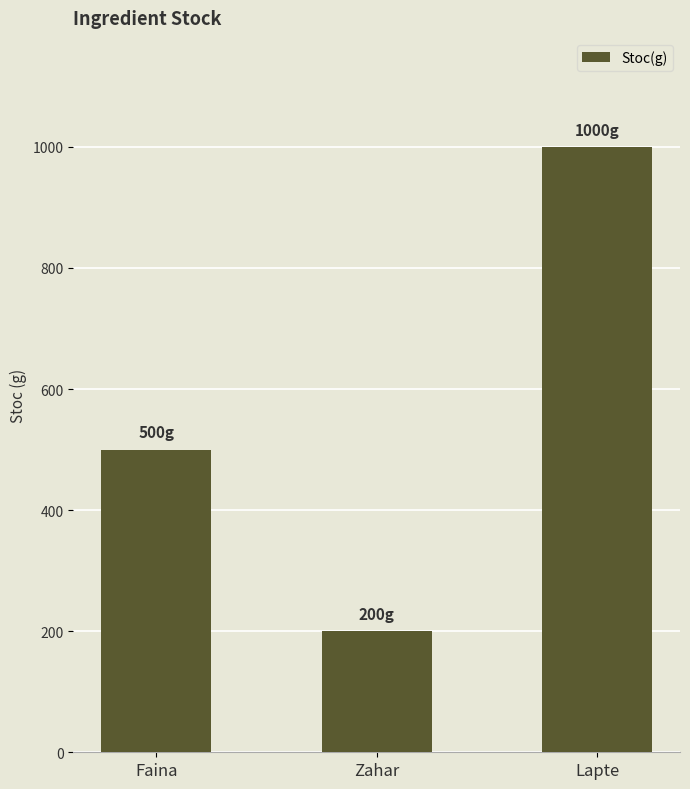

Approximately how many times larger is the value at Lapte compared to Zahar?

5.0